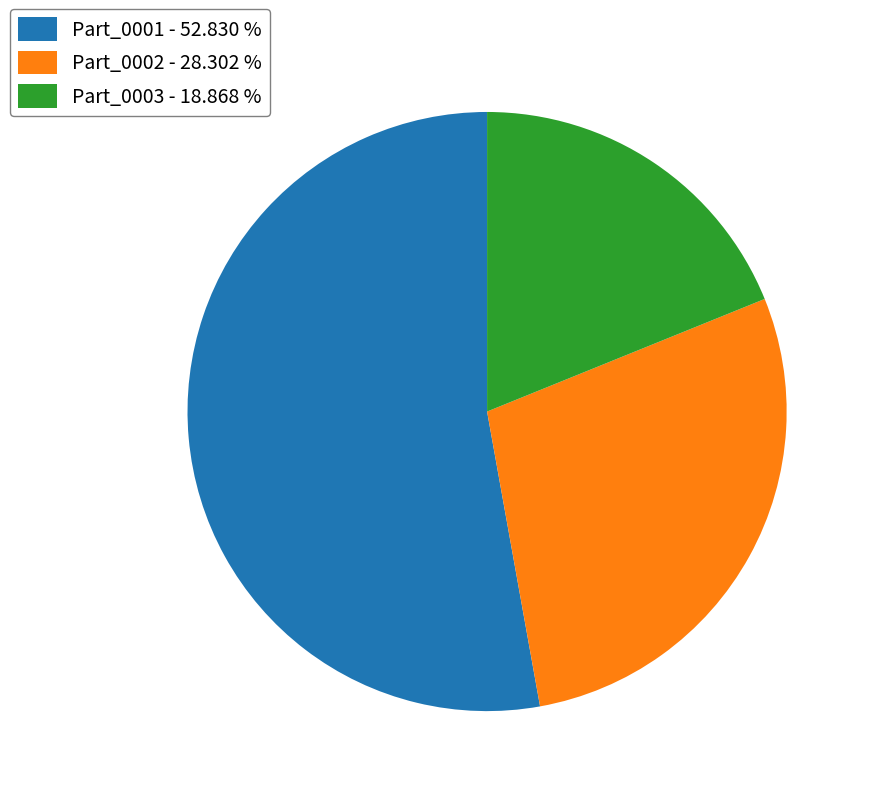

Does Part_0002 represent more than half of the total?

No